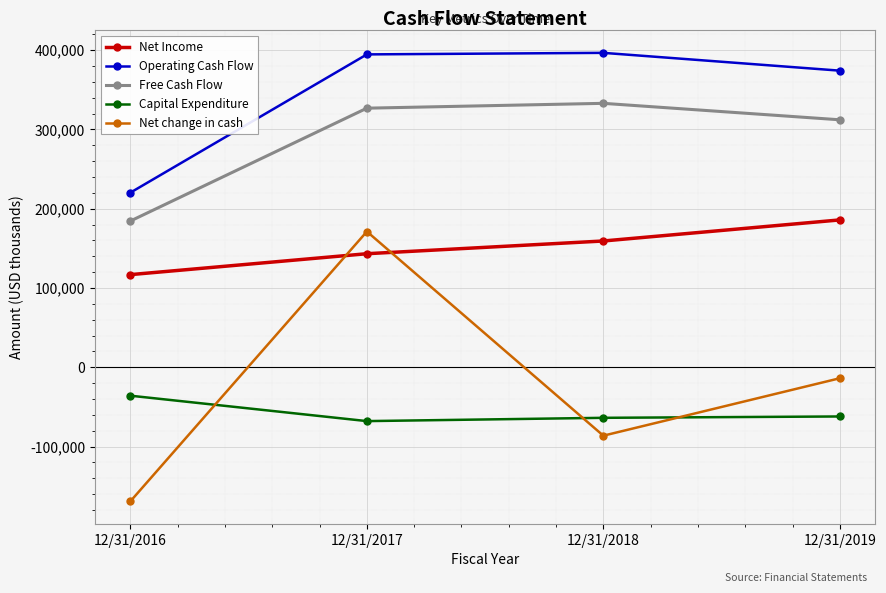

Which series has the widest spread of values?

Net change in cash